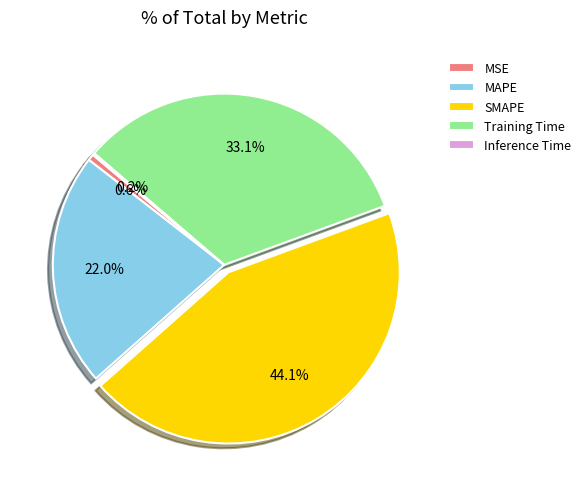

Does SMAPE represent more than half of the total?

No